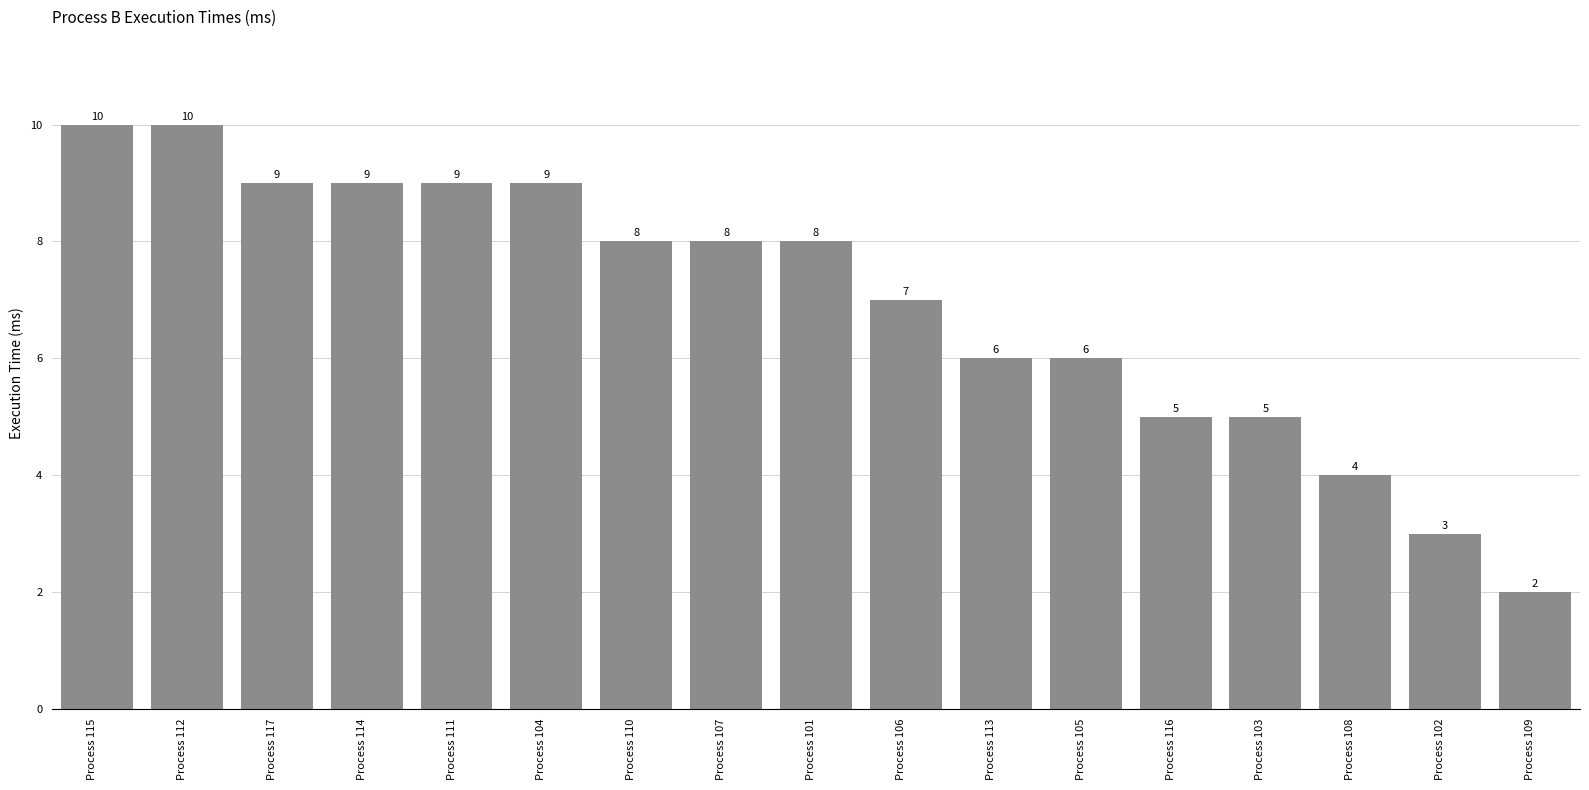

The value at Process 112 is 2. True or false?

False